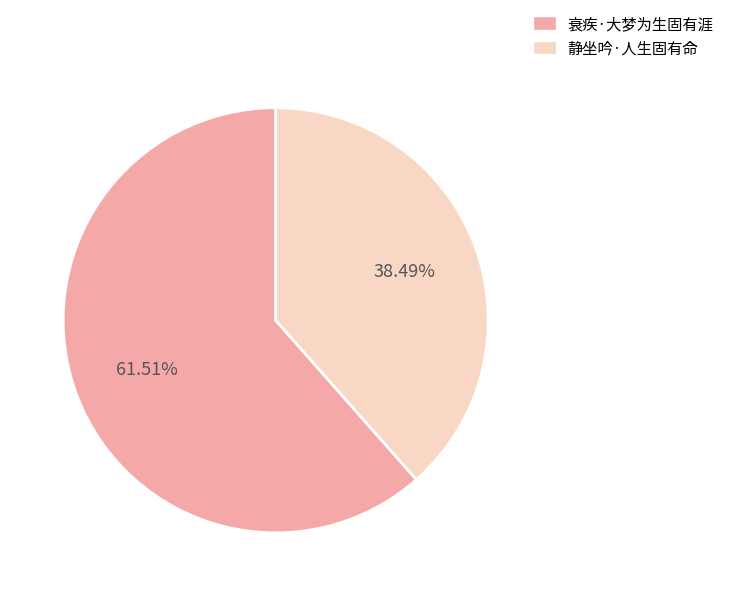

To the nearest percent, what is the difference between the 静坐吟·人生固有命 and 衰疾·大梦为生固有涯 slice percentages?

23%